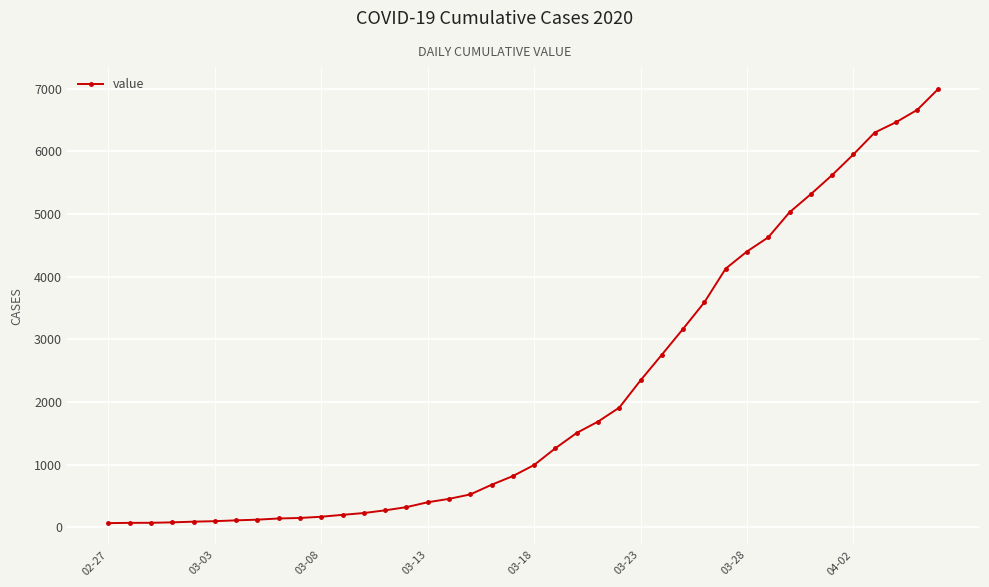

What is the greatest value displayed?

7002